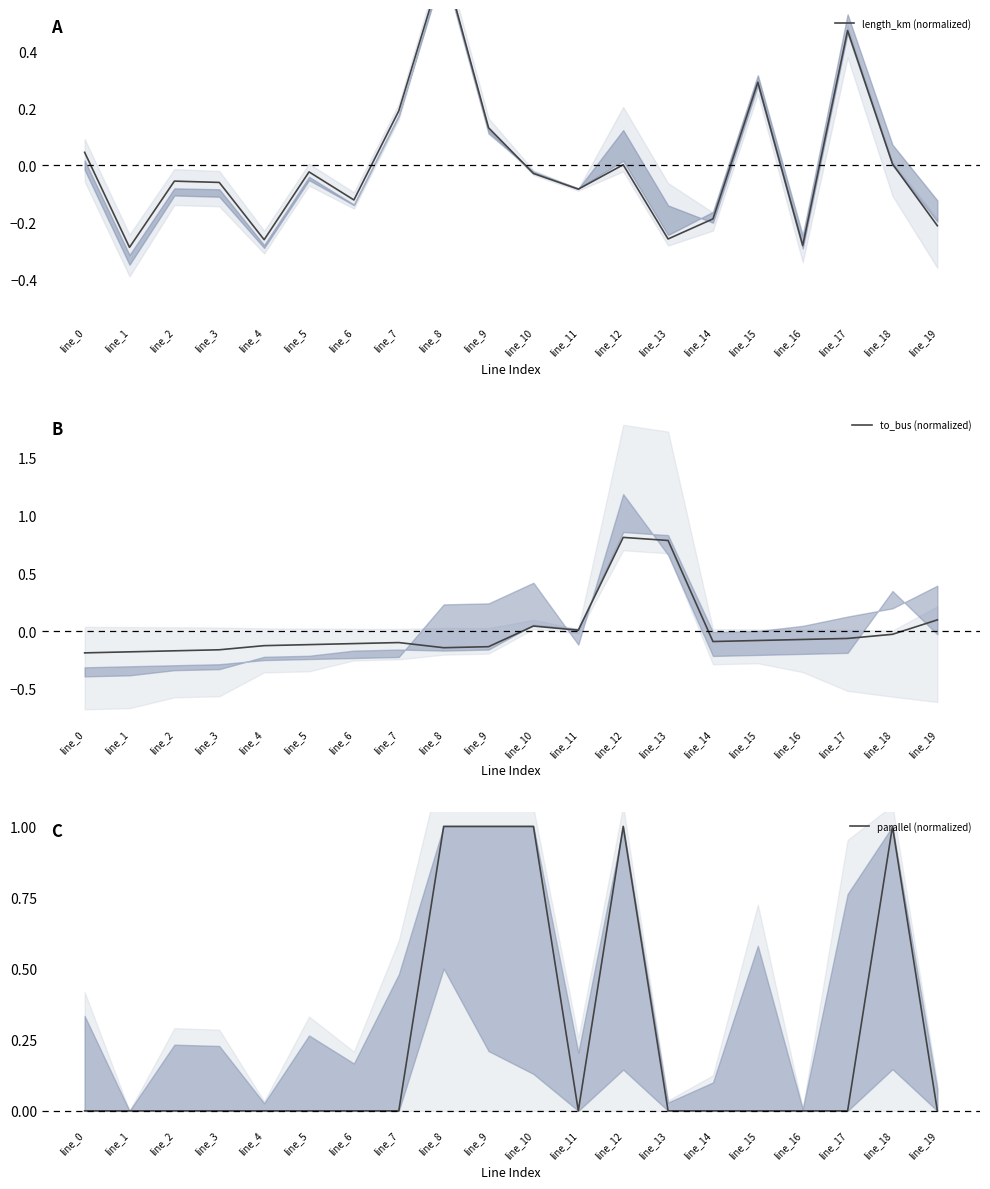

Which series has the widest spread of values?

to_bus (normalized)